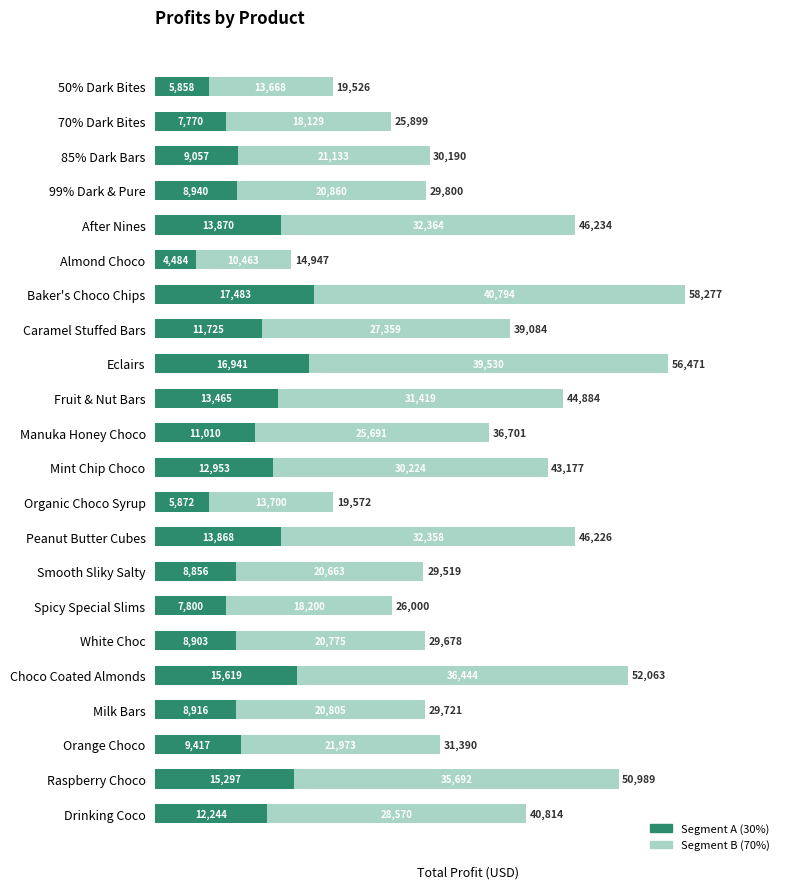

At which category is the sum across all series the highest?

Baker's Choco Chips